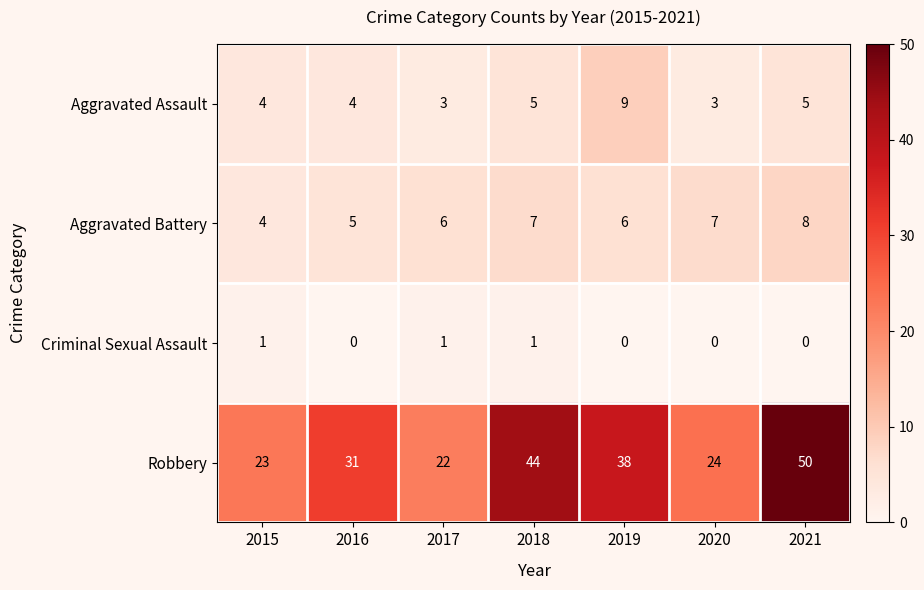

Rank the series at 2016 from lowest to highest value.

Criminal Sexual Assault, Aggravated Assault, Aggravated Battery, Robbery